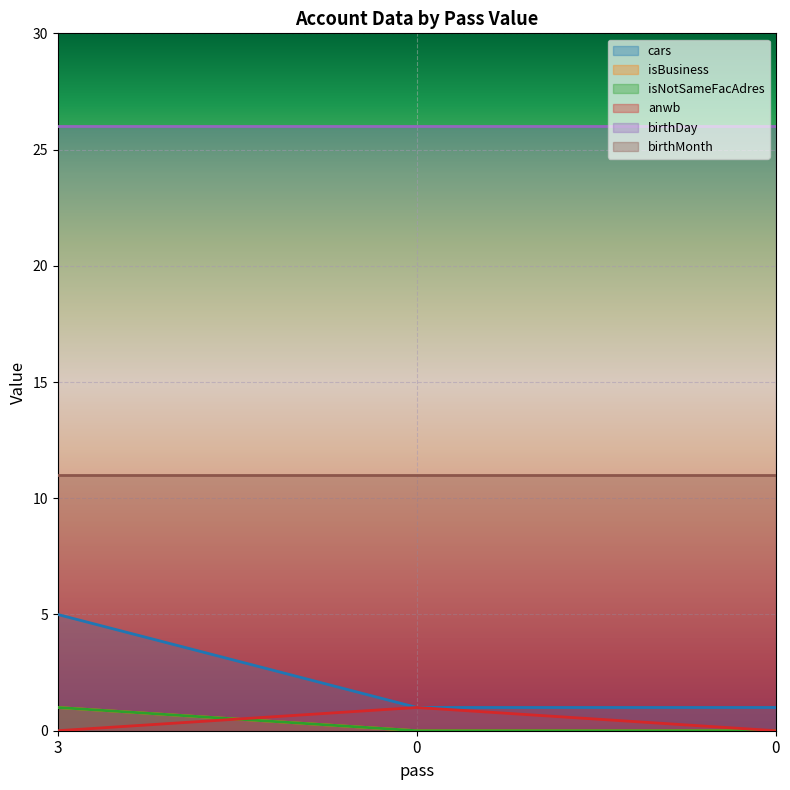

Which category has the highest value in the cars series?

3